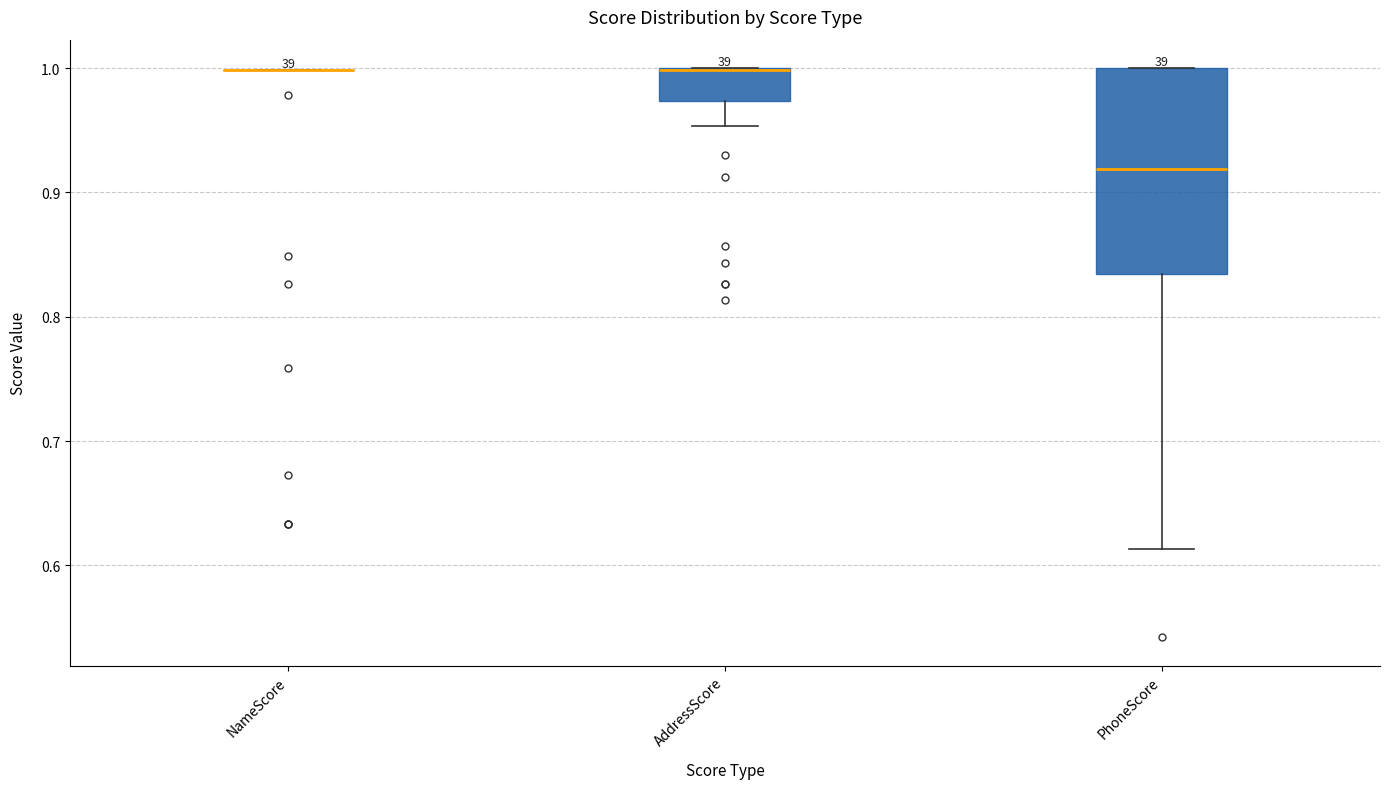

Reading left to right, read every box against the y-axis: the position of its median line, the range the box covers, and the ends of its whiskers. The values are not printed on the chart, so give them approximately, as read against the axis.

NameScore: box collapsed to a line at 1.00, whiskers 1.00 to 1.00
AddressScore: median 1.00 (drawn on the box's upper edge), box 0.97 to 1.00, whiskers 0.95 to 1.00
PhoneScore: median 0.92, box 0.83 to 1.00, whiskers 0.61 to 1.00